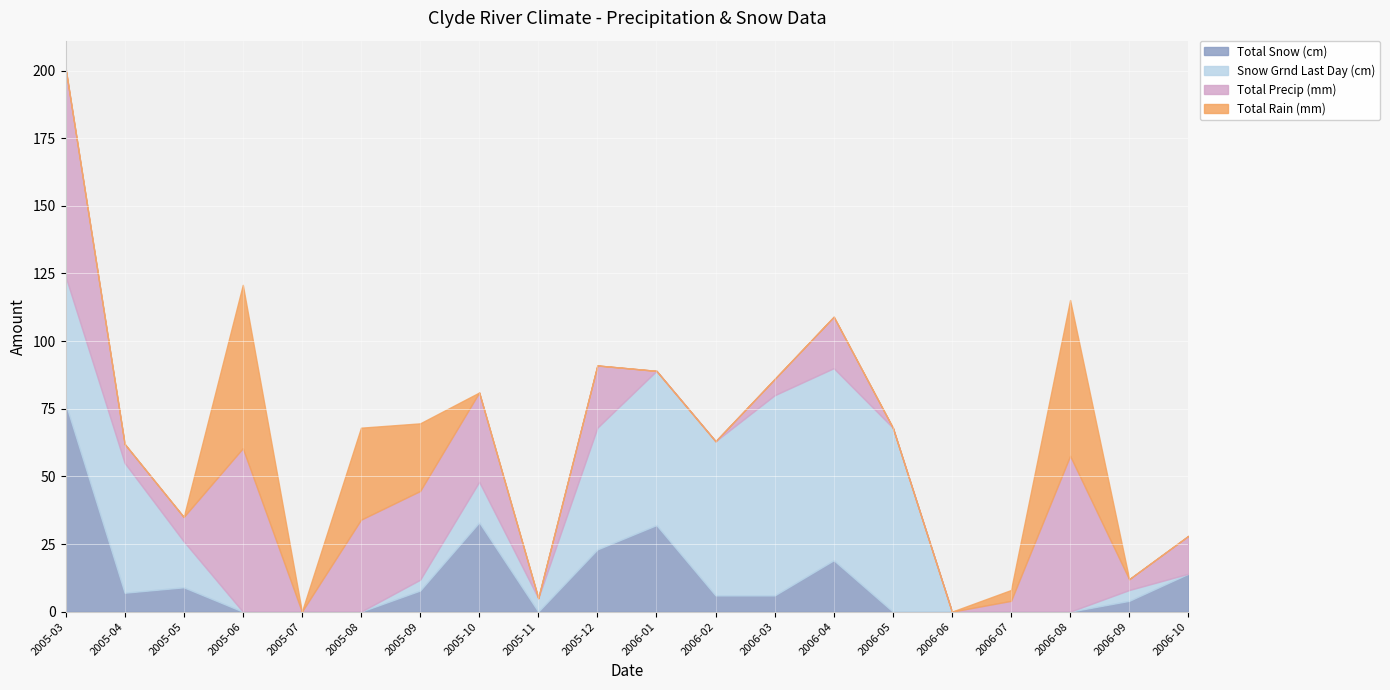

What is the total value across all series at 2005-08?

68.0